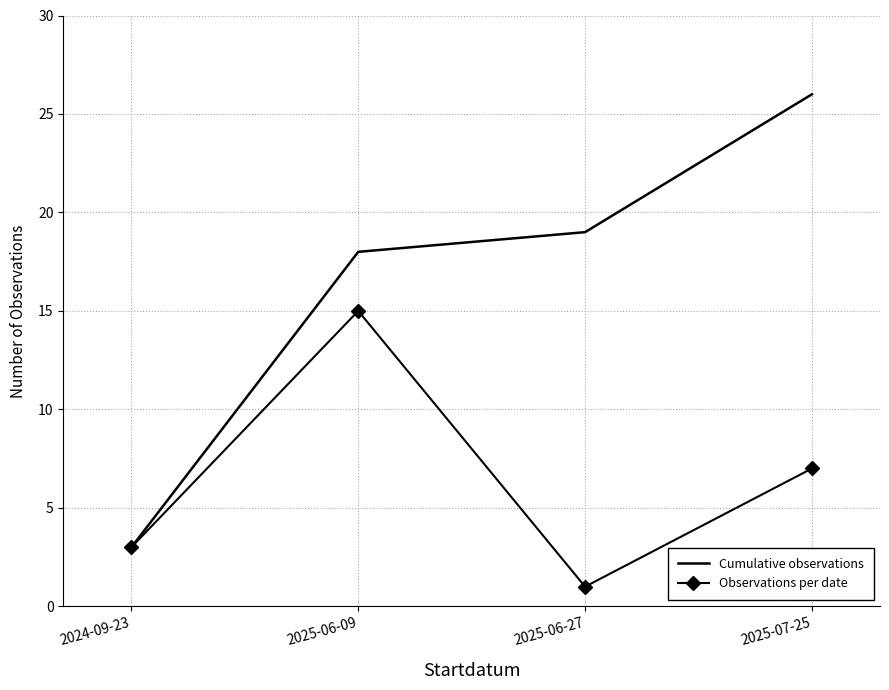

The value of Cumulative observations at 2024-09-23 is 4. True or false?

False